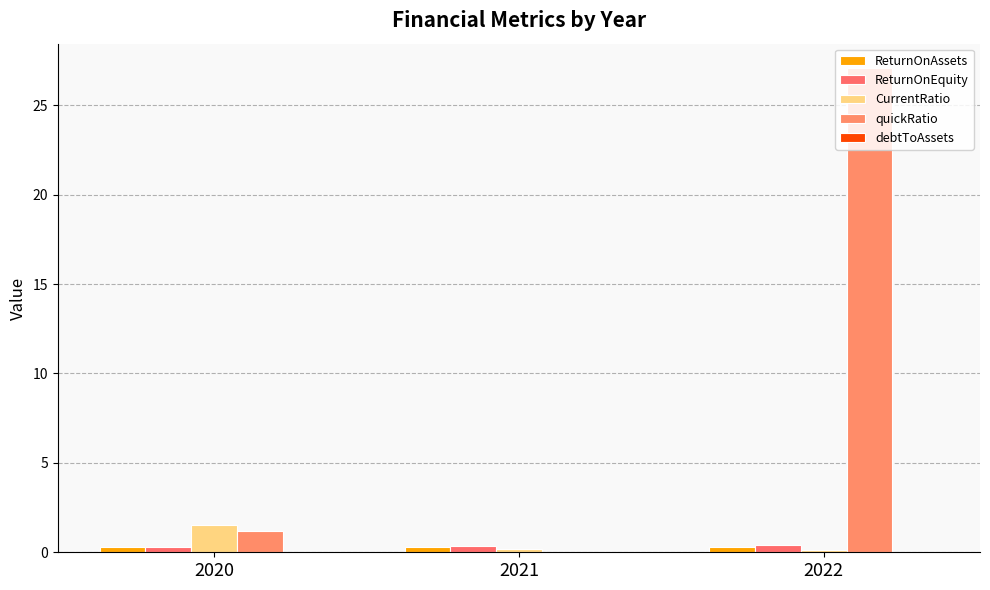

Which label corresponds to the largest value in the chart?

2022